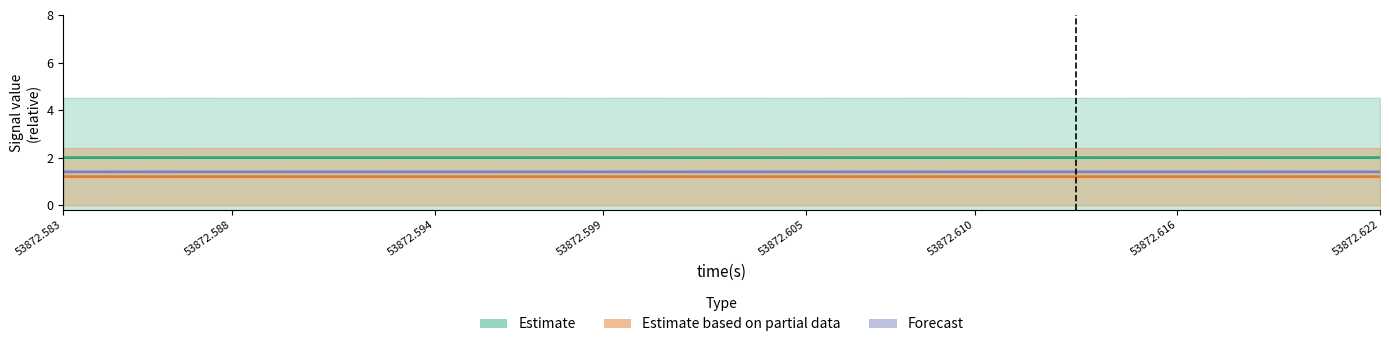

Which series changed the most between 10 and 36?

Estimate based on partial data